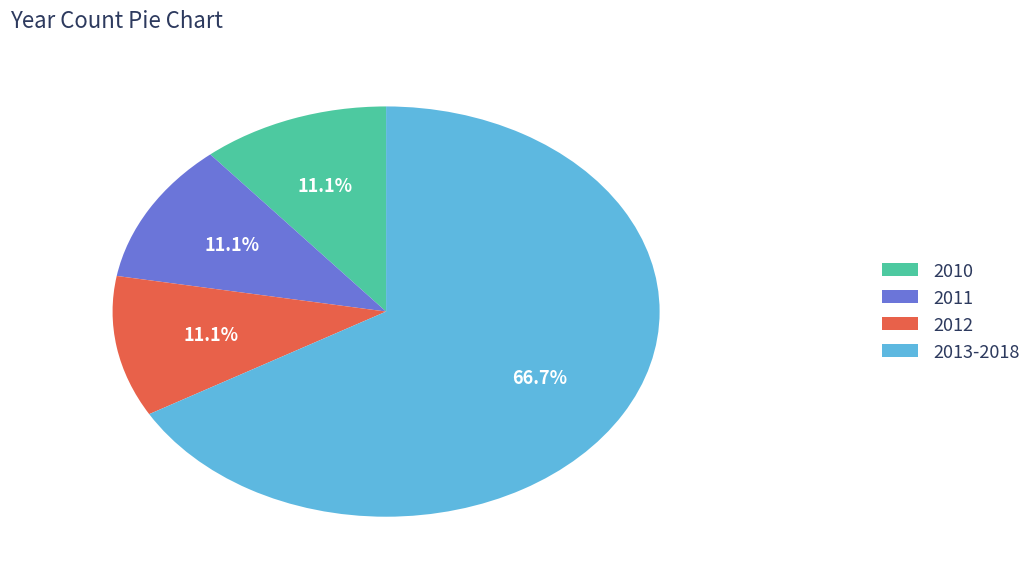

To the nearest percent, what is the average slice percentage?

25%